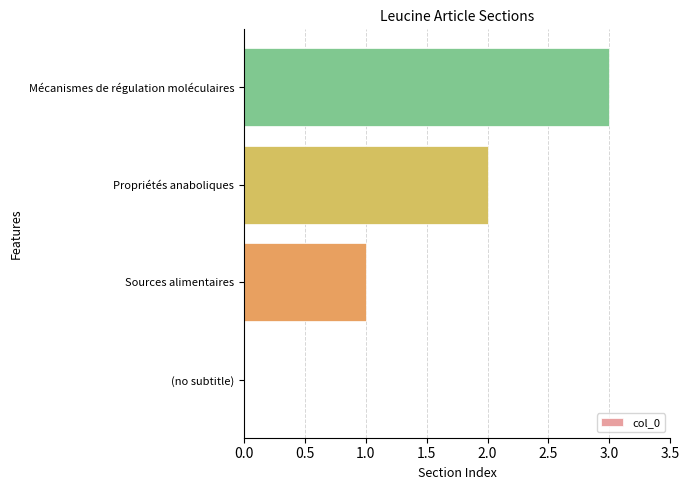

How many distinct data groups are displayed?

1